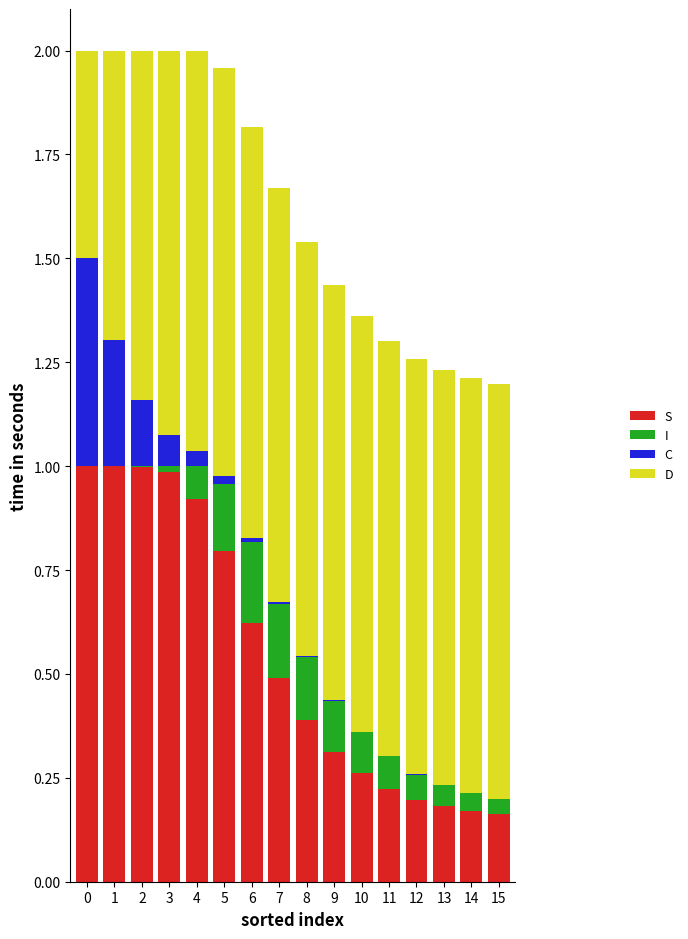

True or false: S has a value of 0.1 at 12.

False